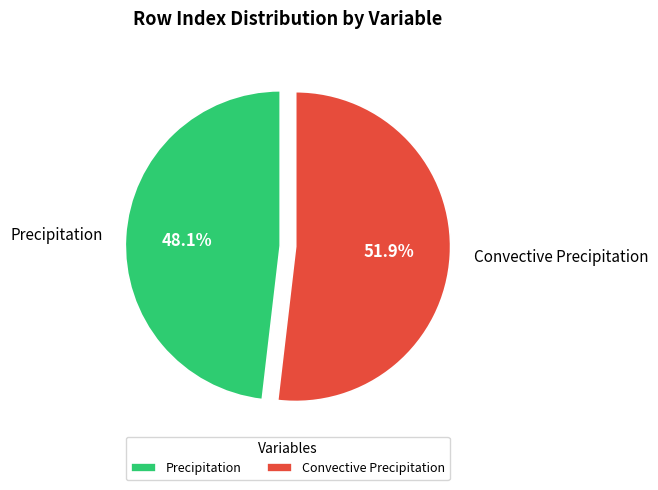

To the nearest percent, what percentage of the pie is Convective Precipitation?

52%